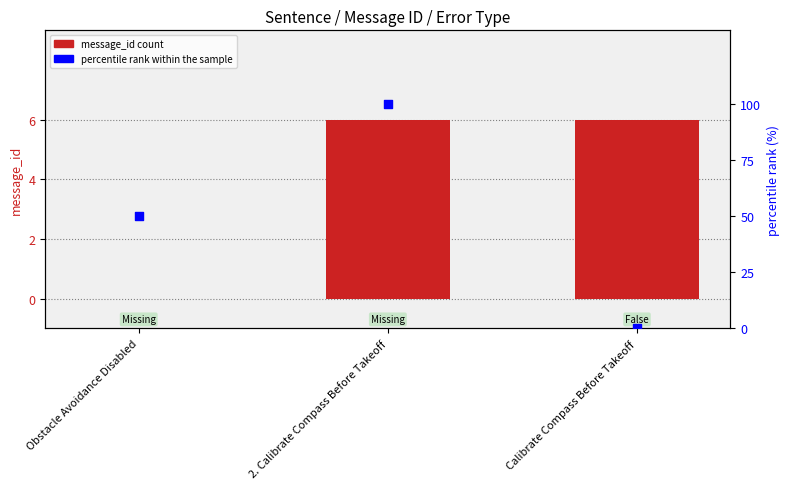

Which series reaches the maximum Y coordinate?

percentile rank within the sample